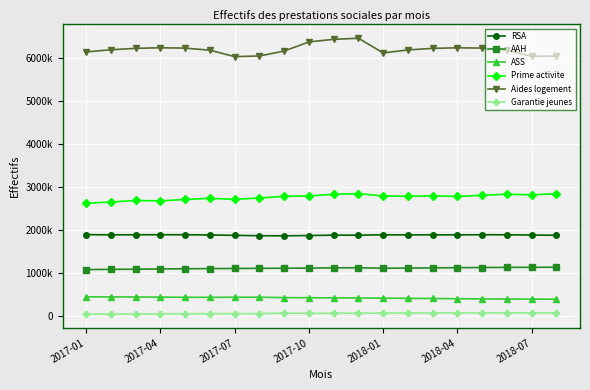

Is this an area chart (filled region under the line)?

No